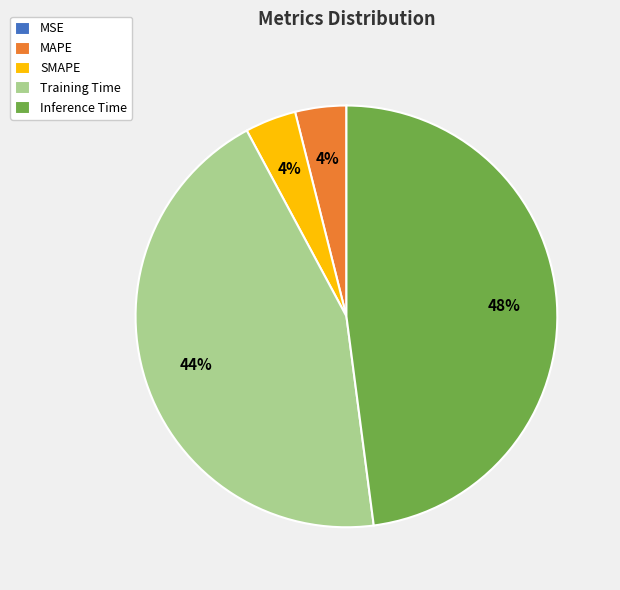

Is there any slice that represents more than half of the pie?

No